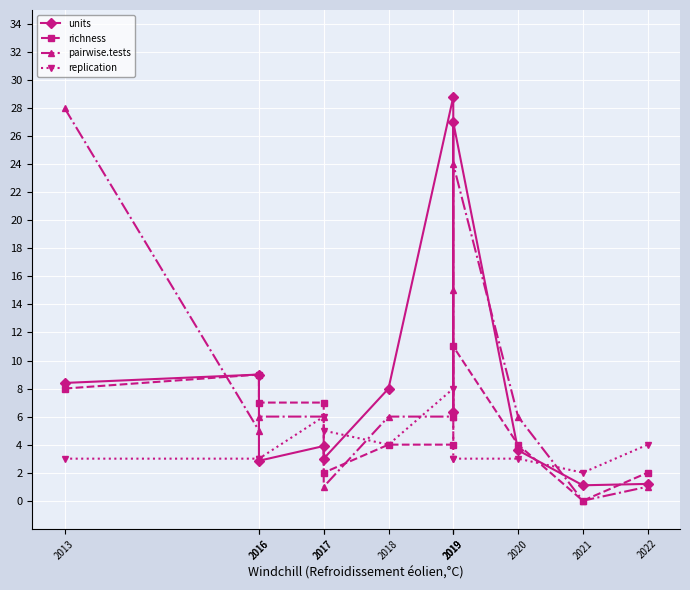

What is the sum of all pairwise.tests values?

104.0